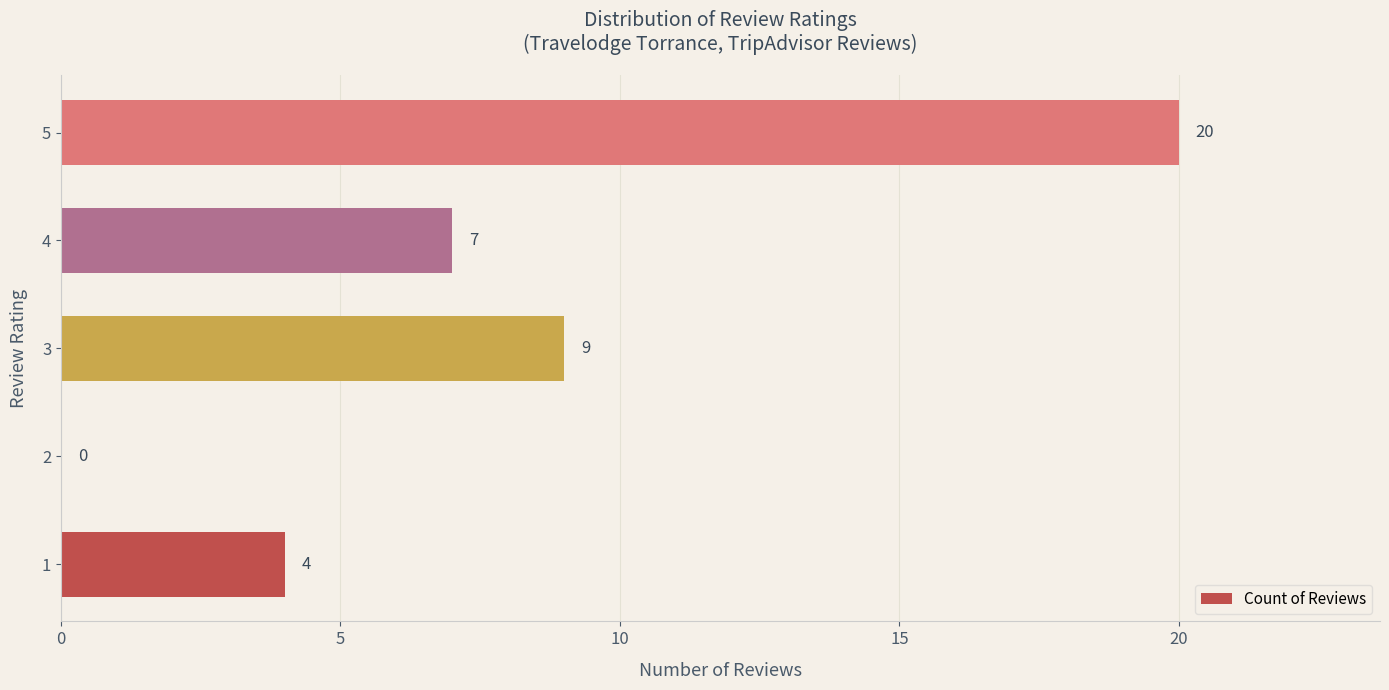

Are the bars horizontal?

Yes